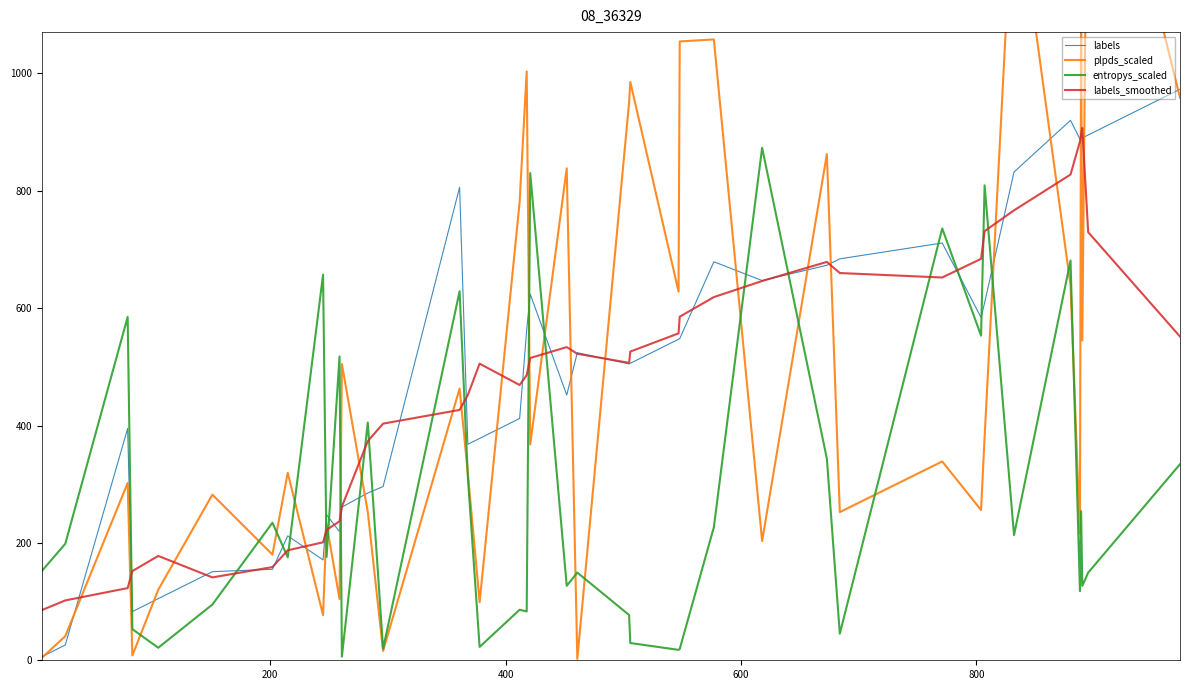

How many data points in labels are less than 524?

20